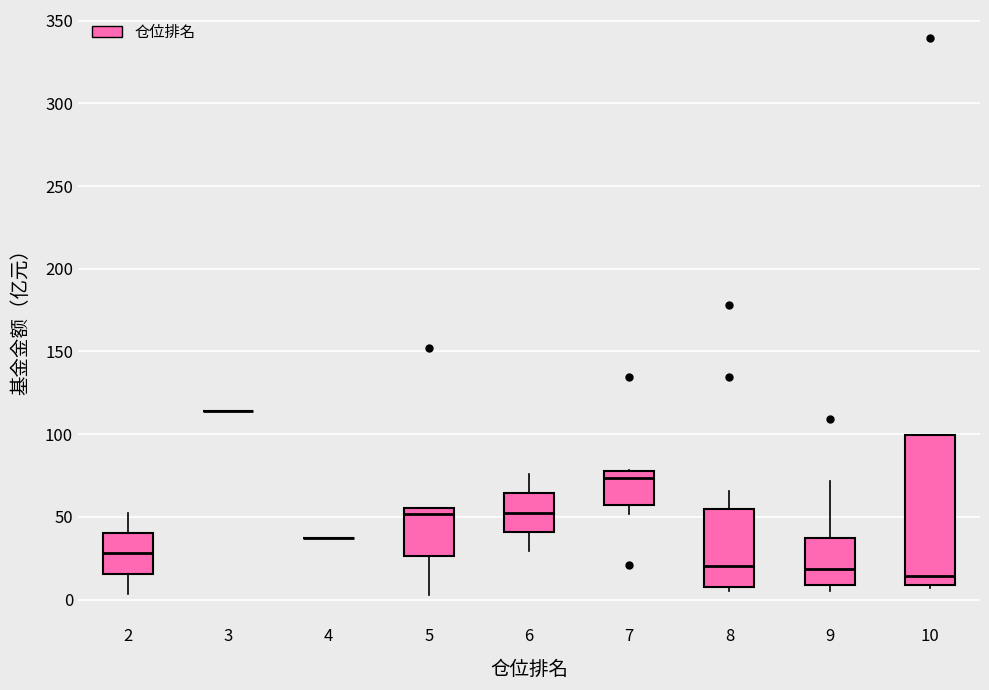

Where is the upper edge of the box at x = 7 on the y-axis? The values are not printed on the chart, so give them approximately, as read against the axis.

75